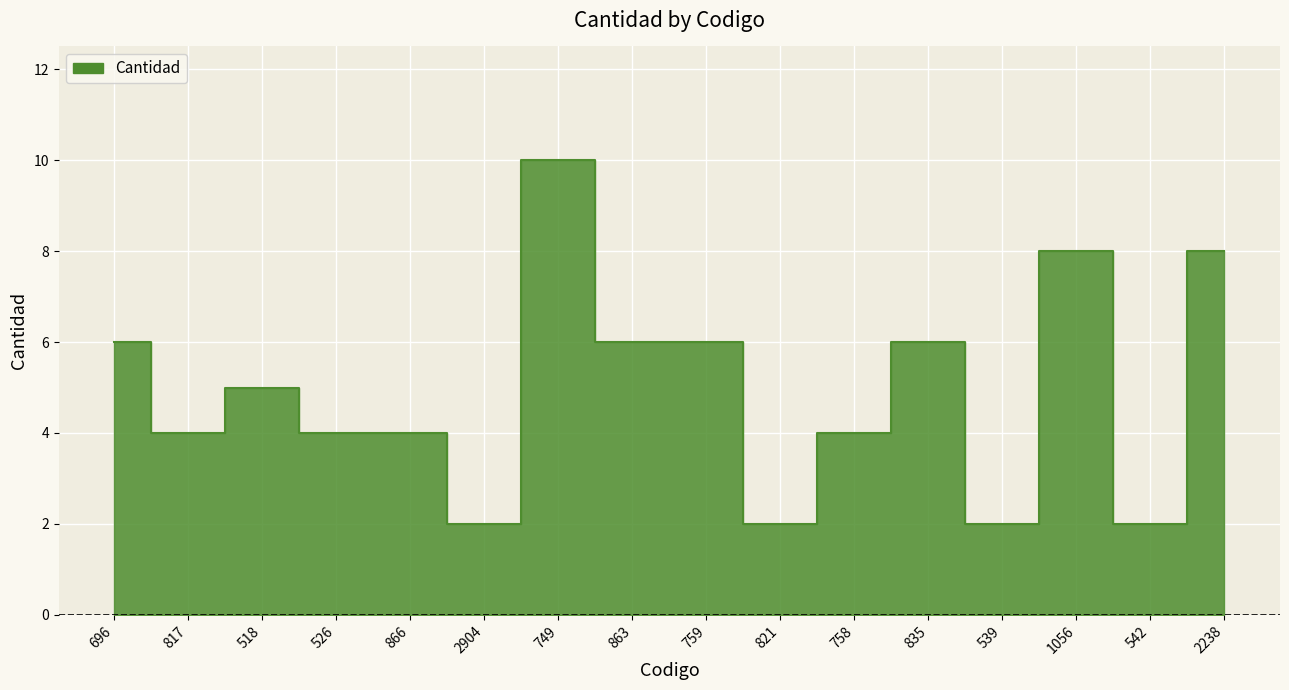

Reading left to right, extract all data points from this chart.

6	4	5	4	4	2	10	6	6	2	4	6	2	8	2	8